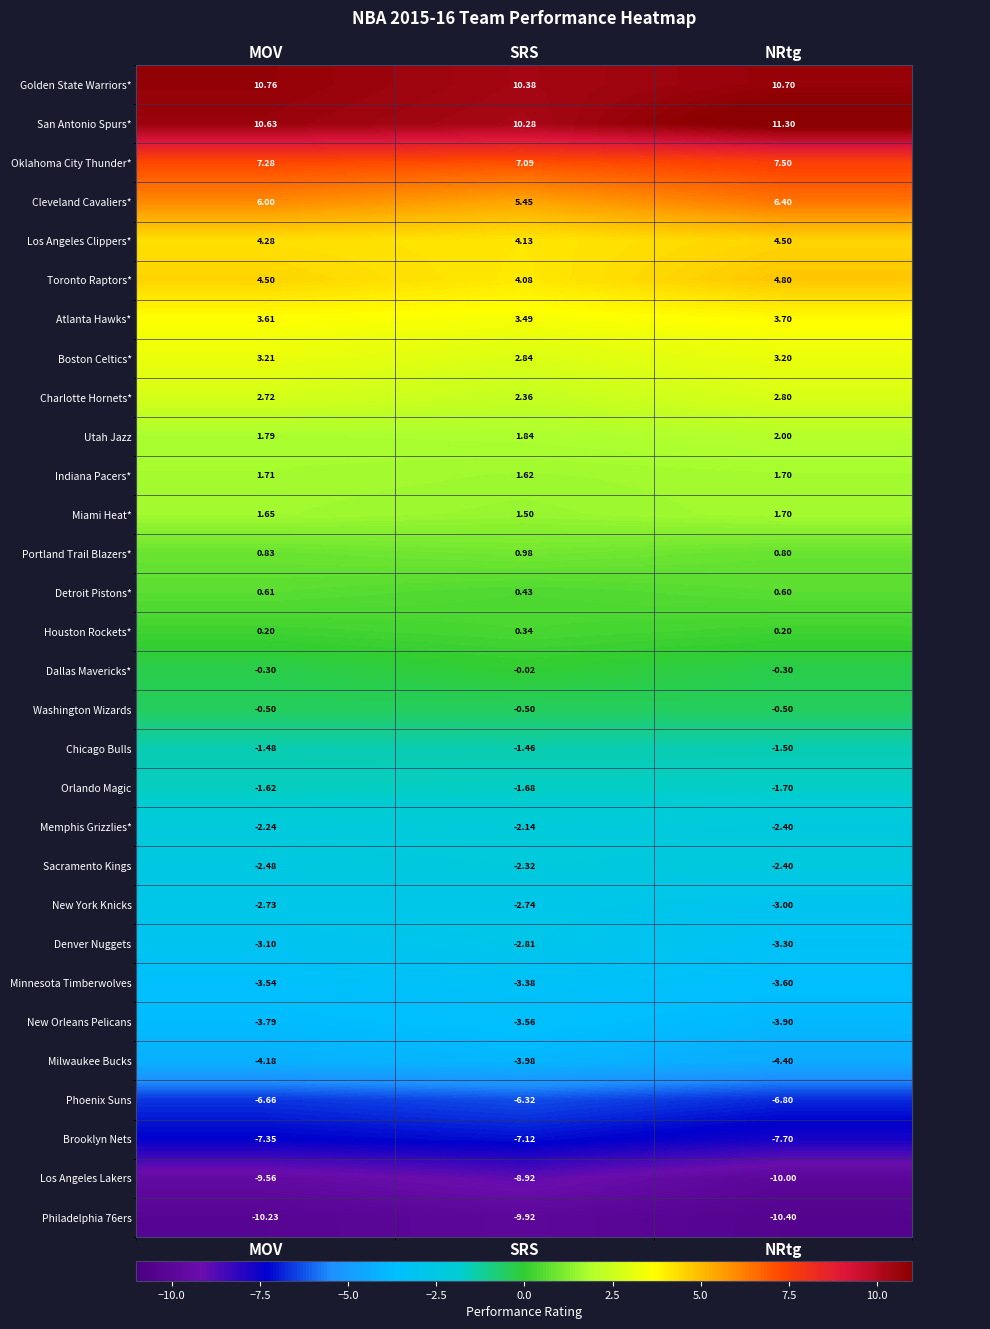

At which label does Portland Trail Blazers* reach its peak?

SRS